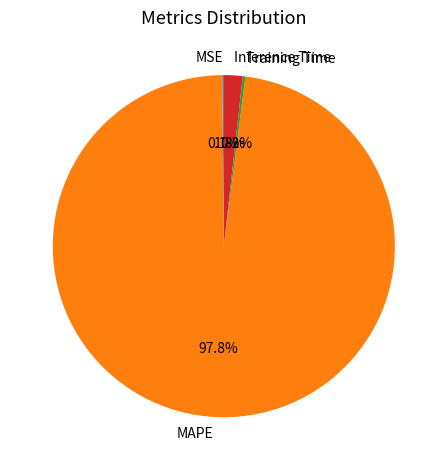

Which has a higher value, Inference Time or MAPE?

MAPE